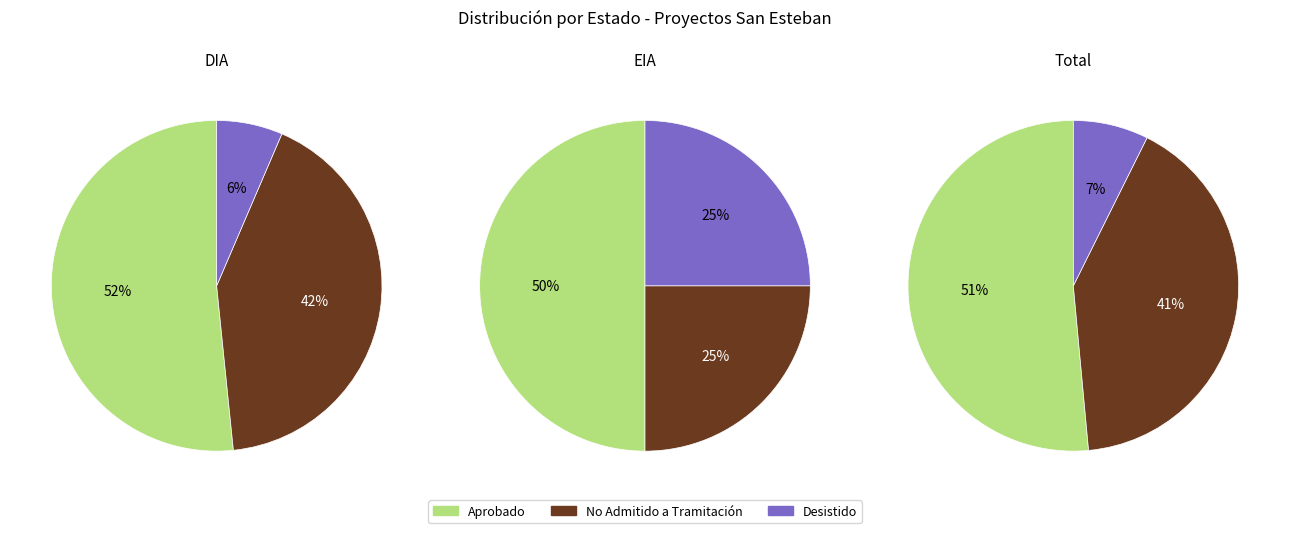

What is the ratio of the value at Aprobado to the value at Desistido?

7.0